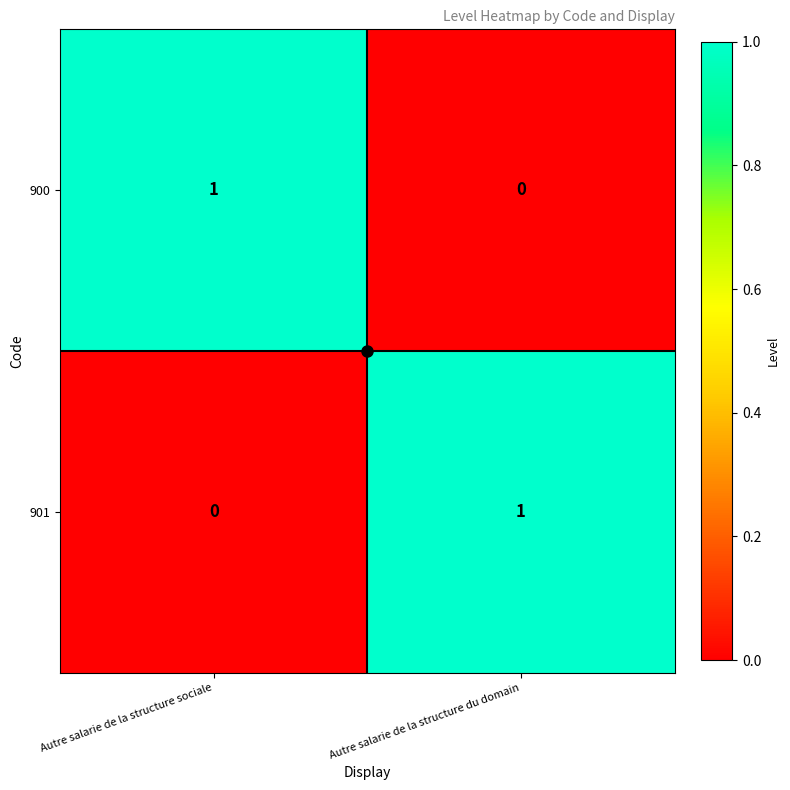

Which category has the lowest value in the 900 series?

Autre salarie de la structure du domain